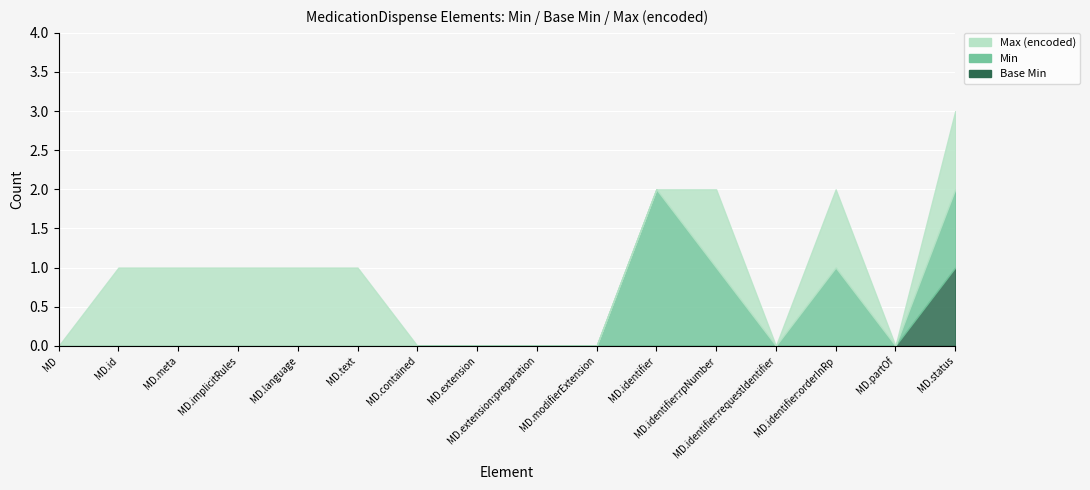

True or false: Base Min has more than 1 interior local peaks.

False